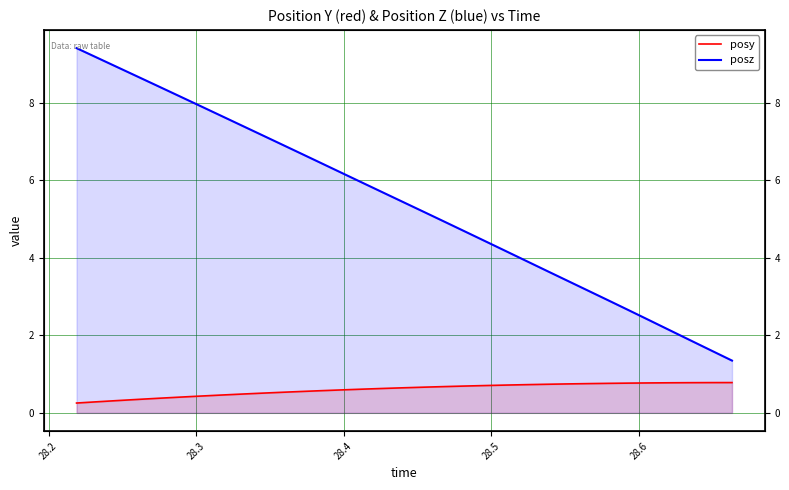

How many lines are shown in the chart?

2